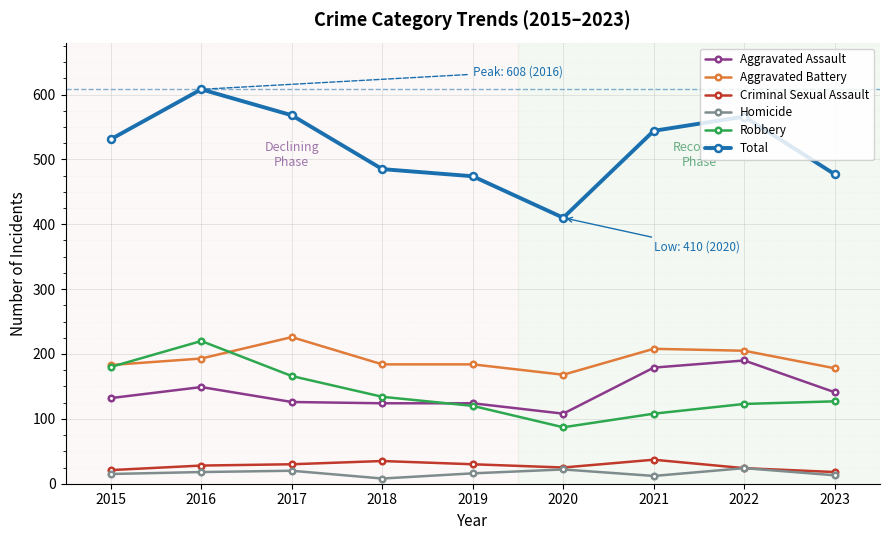

What is the total value across all series at 2017?

1136